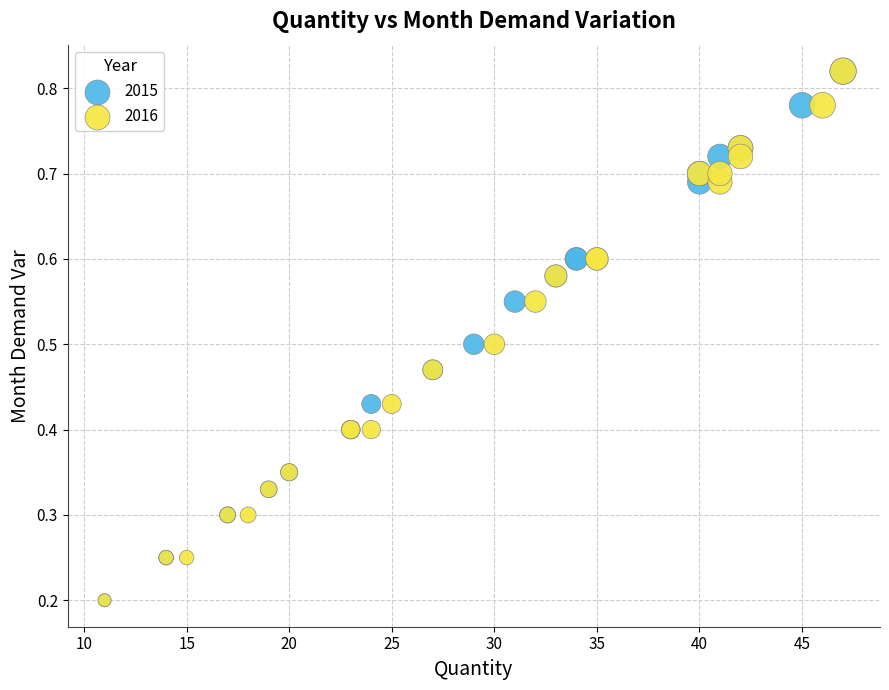

What are all the series names shown in the legend?

2015, 2016